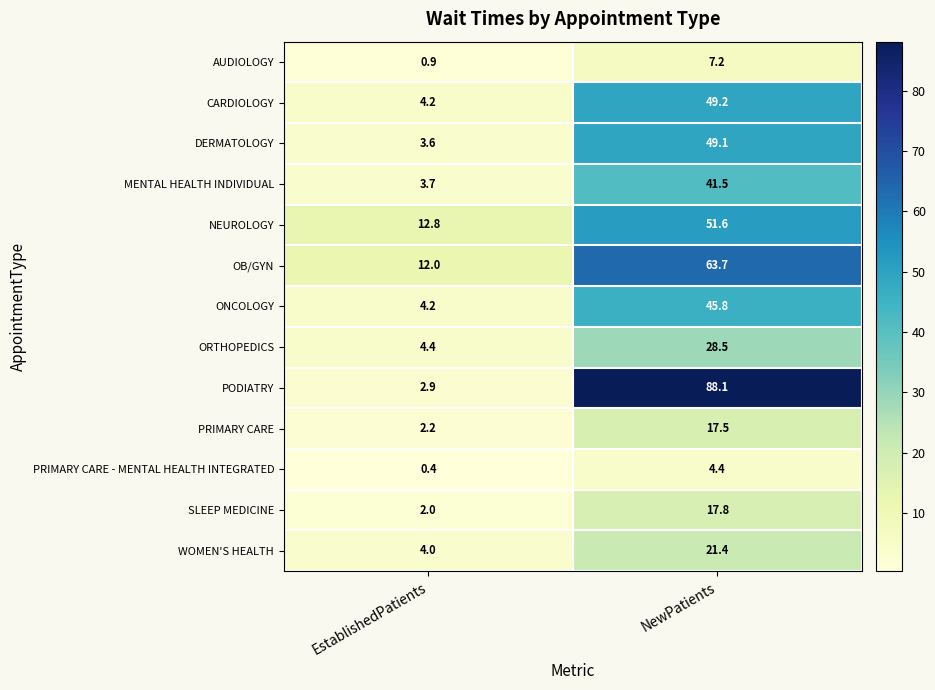

The SLEEP MEDICINE series shows 0.7 at EstablishedPatients. True or false?

False